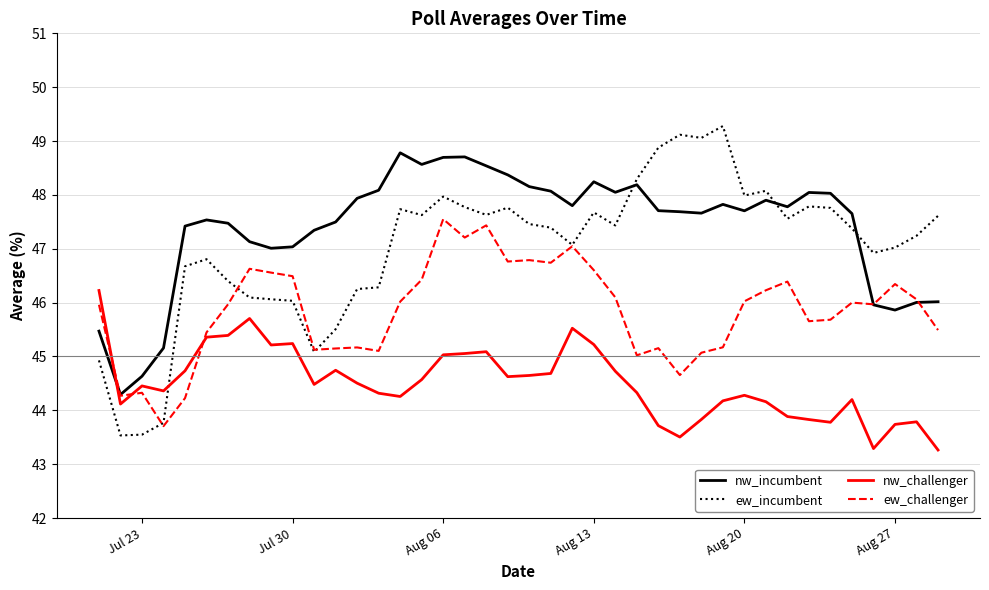

True or false: ew_incumbent and nw_challenger cross at least once.

True